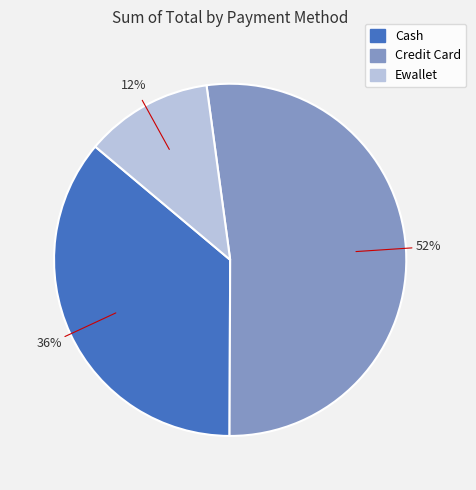

To the nearest percent, what is the difference between the largest and smallest slice percentages?

40%